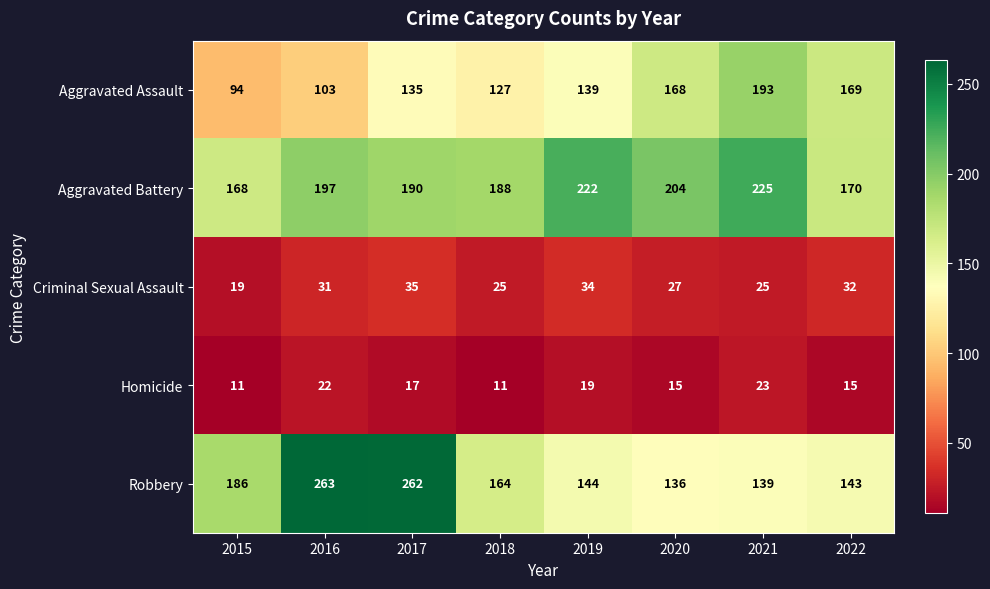

What is the smallest value displayed?

11